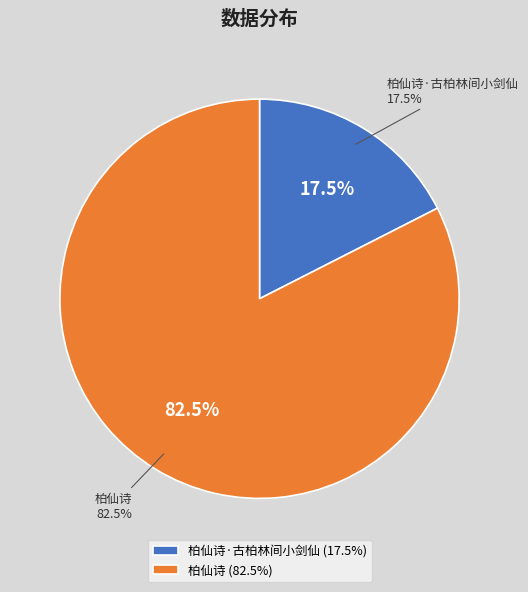

To the nearest percent, what is the difference between the 柏仙诗·古柏林间小剑仙 and 柏仙诗 slice percentages?

65%